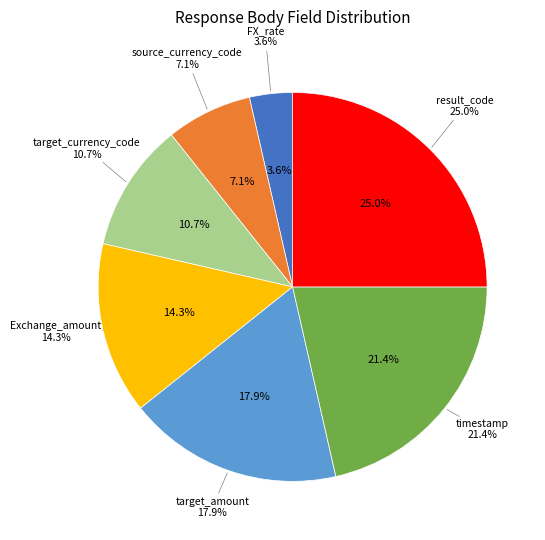

Rank the categories by value from lowest to highest.

FX_rate, source_currency_code, target_currency_code, Exchange_amount, target_amount, timestamp, result_code